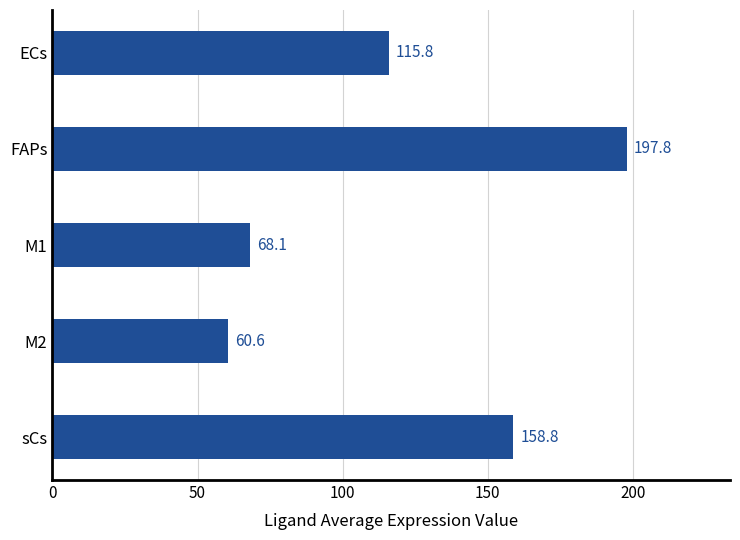

What is the value of the 4th bar from the top?

60.6